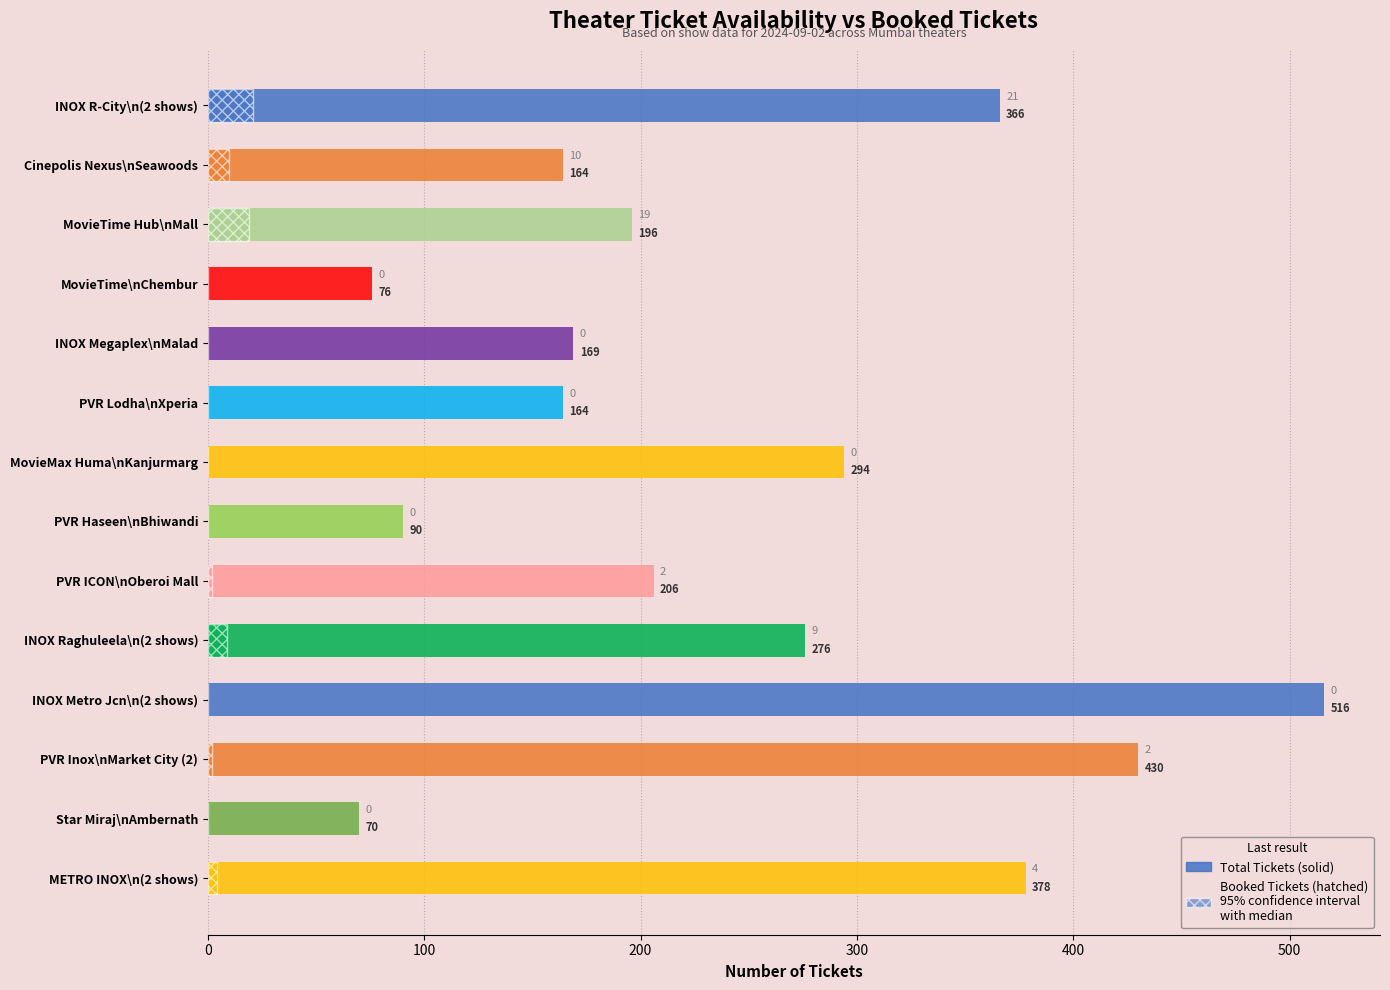

What is the average value of the BookedTickets series?

5